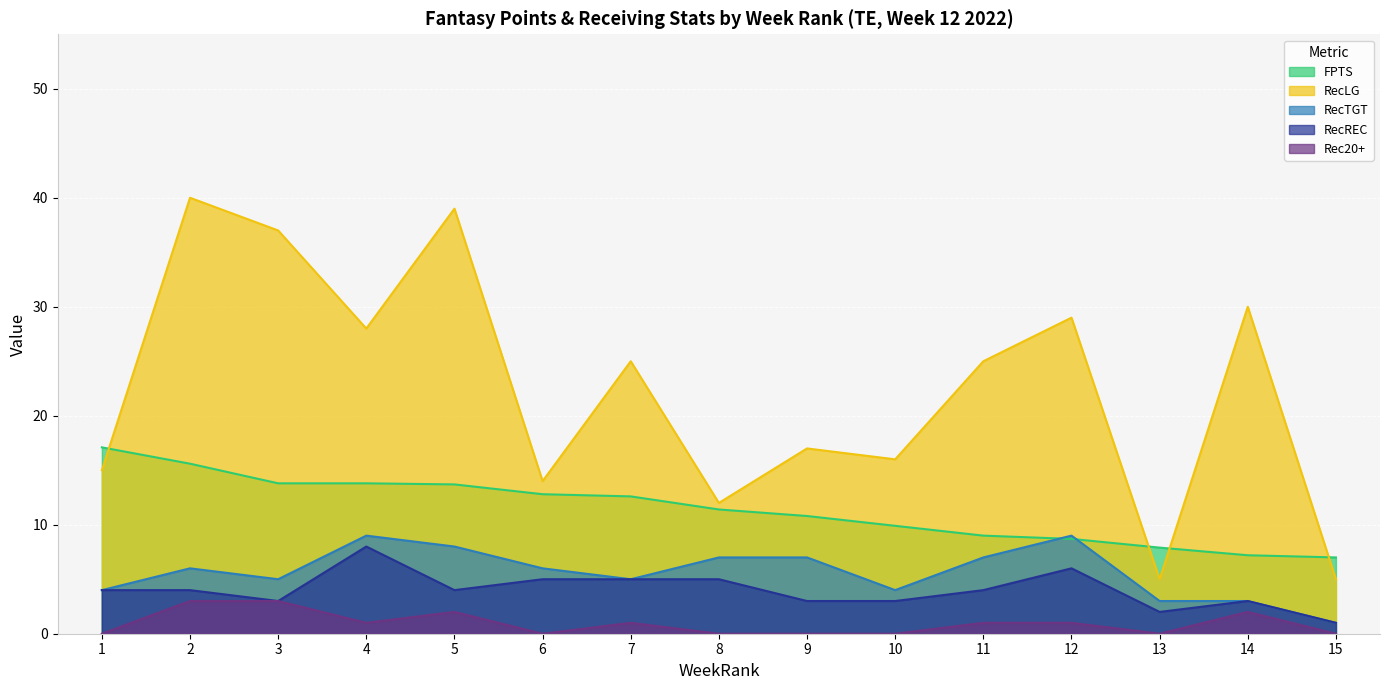

What value does the RecLG series have at 10?

16.0